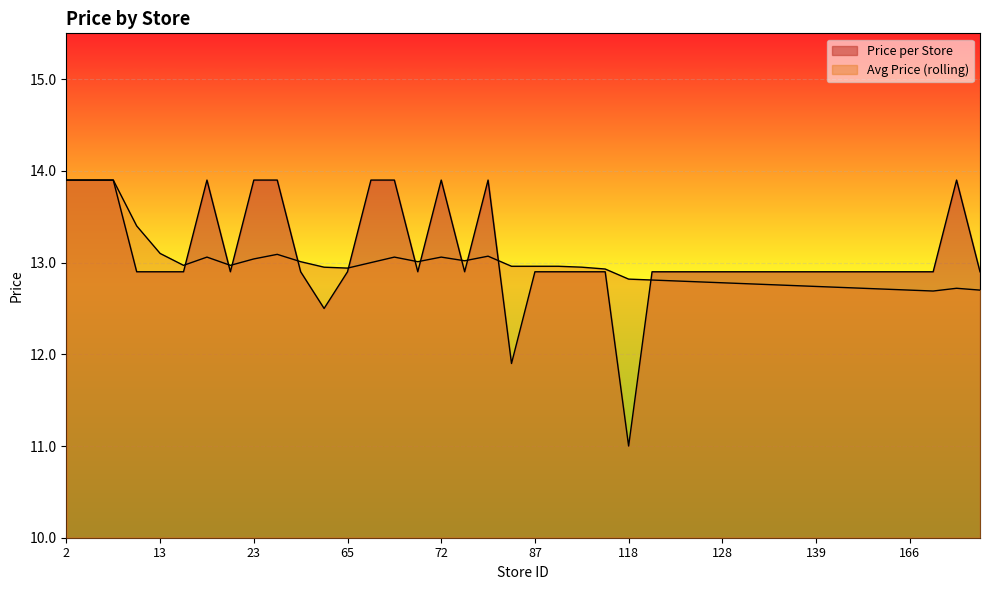

What is the average value of the Avg Price (rolling) series?

13.0